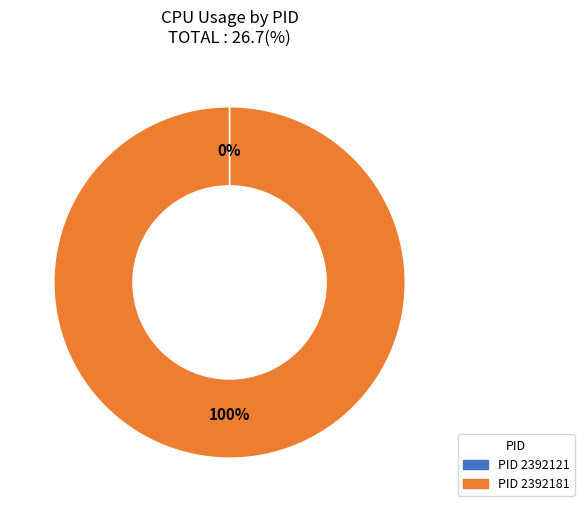

Is there any slice that represents more than half of the pie?

Yes